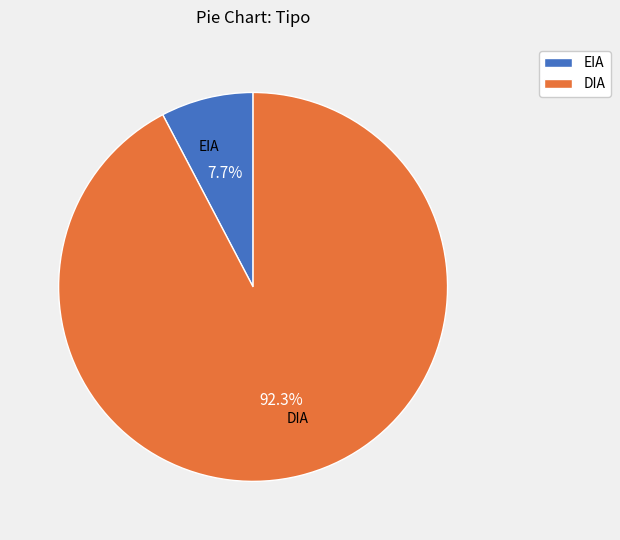

Is it true that DIA is 92% of the pie?

True